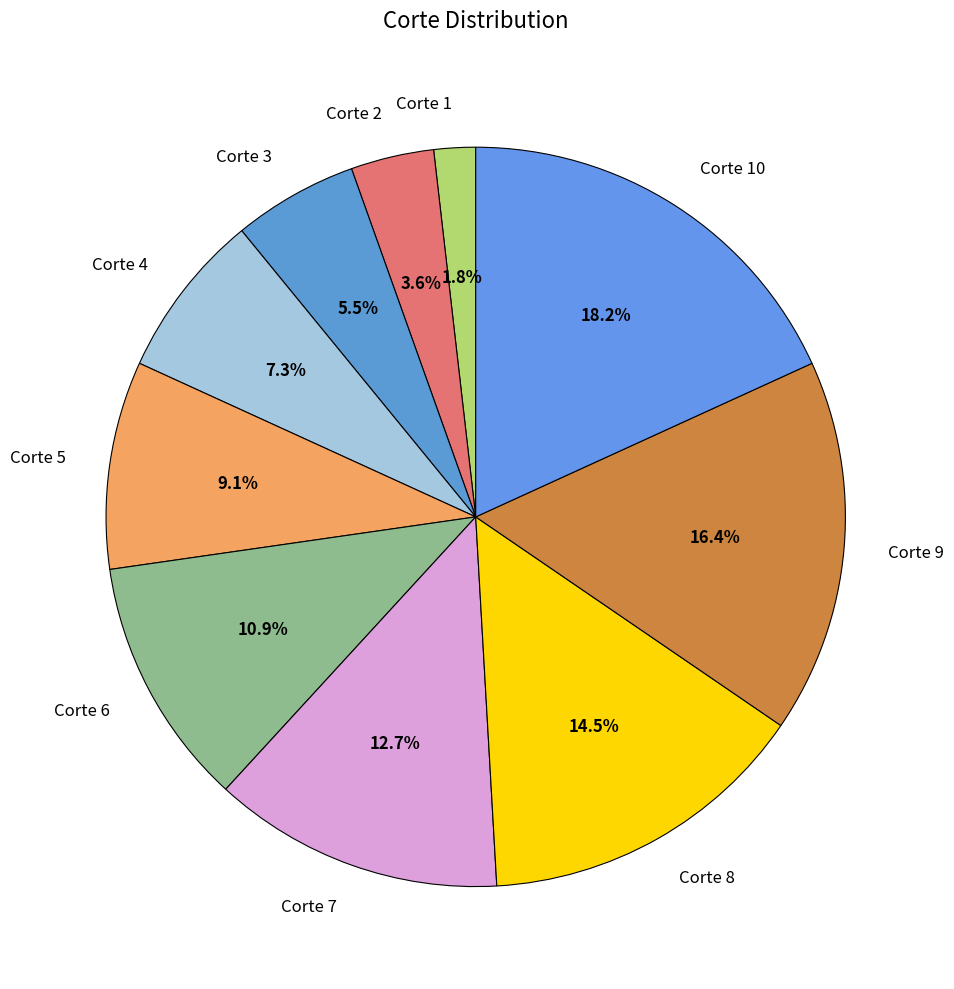

To the nearest percent, what is the difference between the largest and smallest slice percentages?

16%